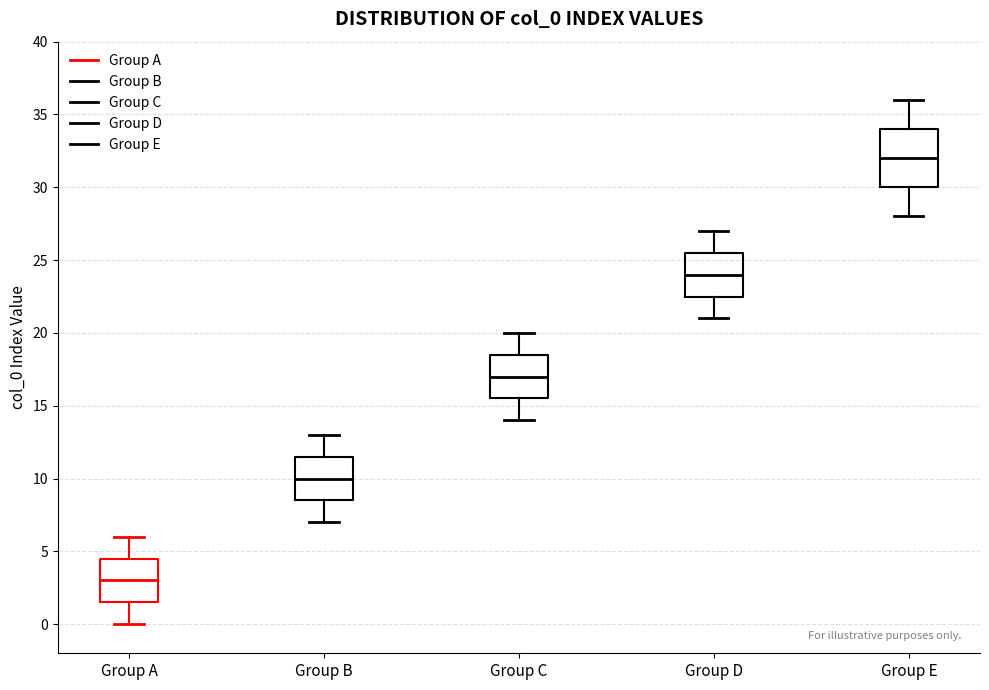

Comparing the boxes themselves (not the whiskers), which one is the tallest?

Group E